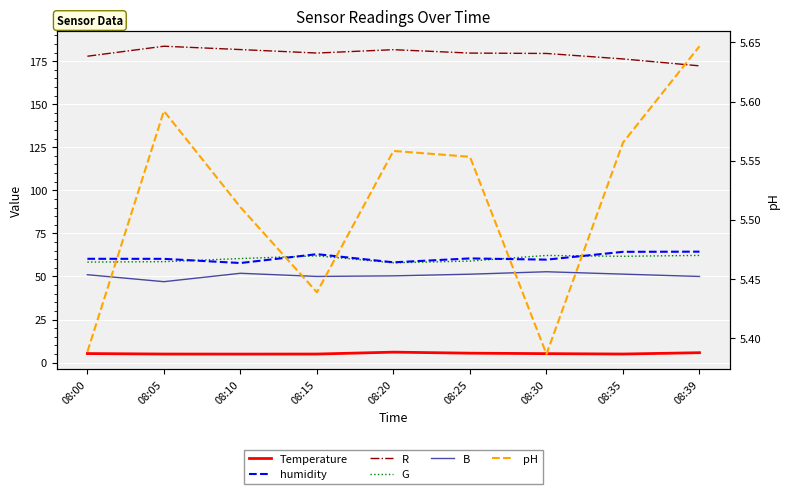

Which series changed the most between 08:25 and 08:39?

R